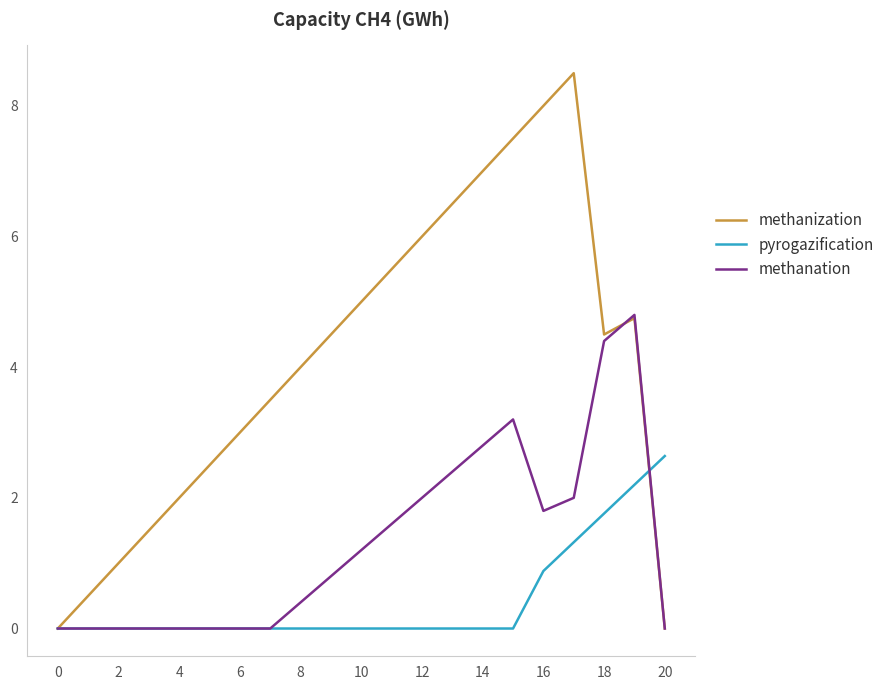

List the series in order of their overall mean, highest first.

methanization, methanation, pyrogazification